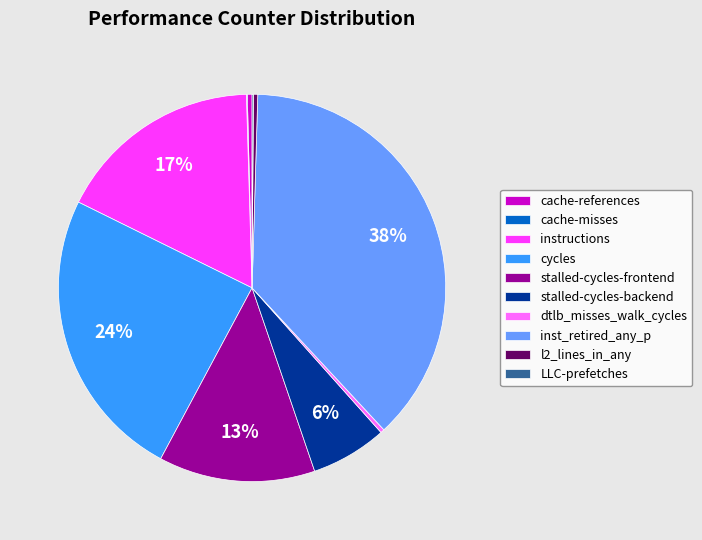

Between stalled-cycles-backend and cache-references, which is larger?

stalled-cycles-backend